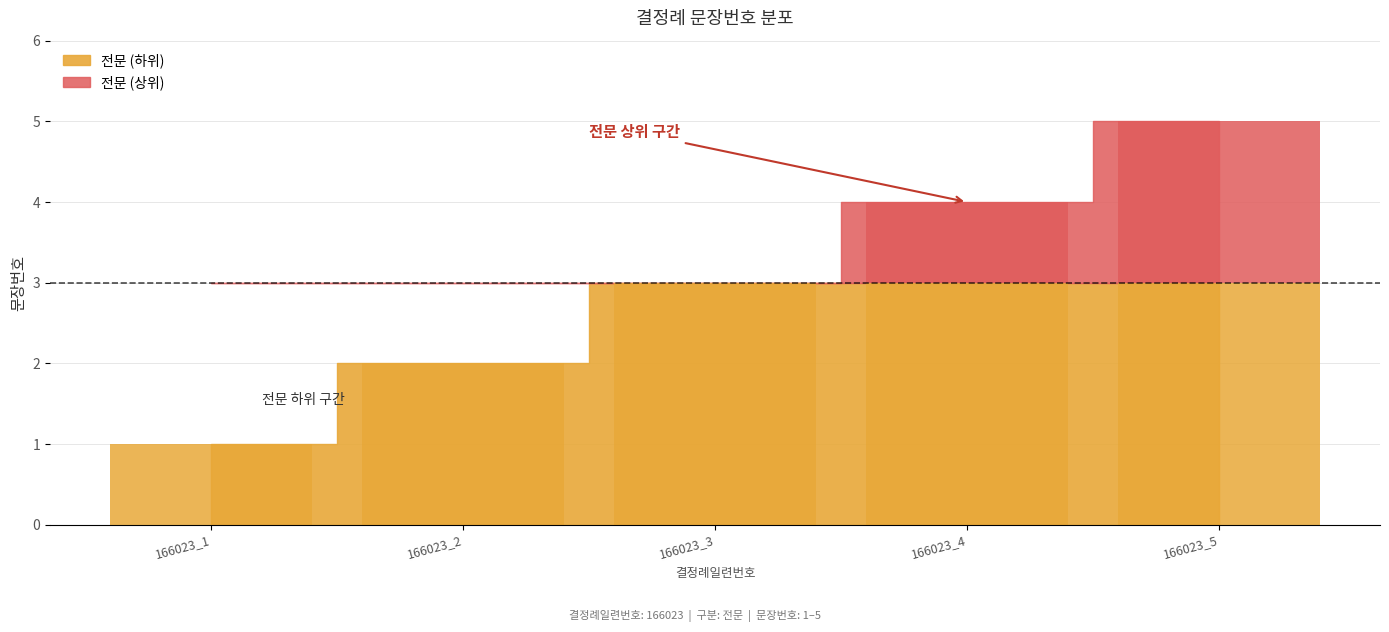

What is the difference between the maximum and second lowest values?

3